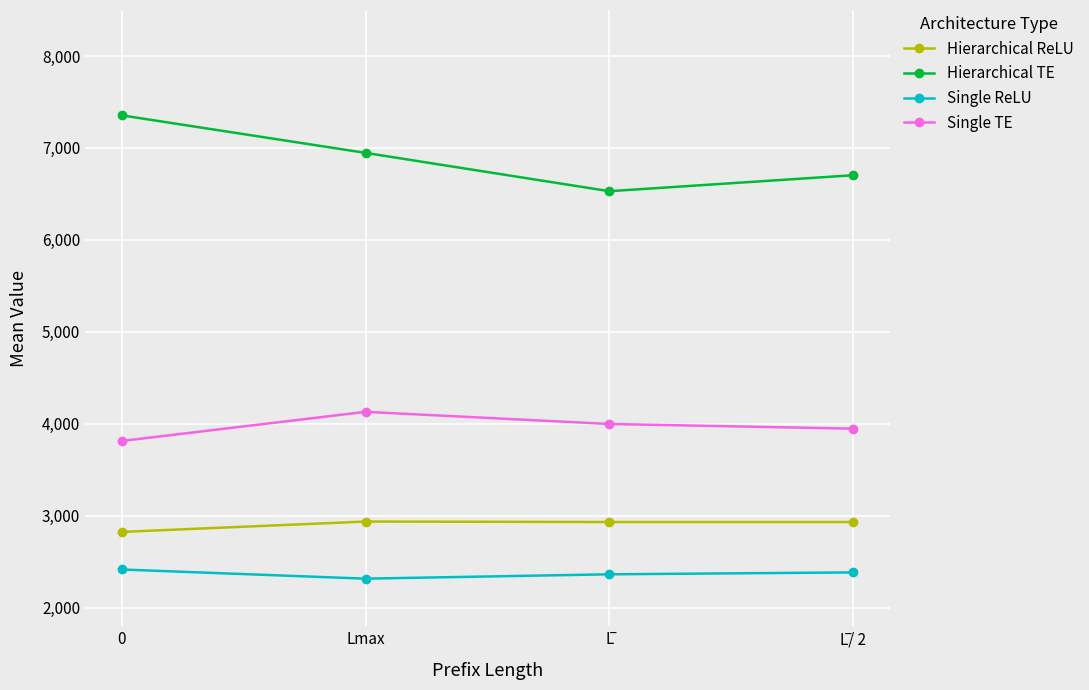

What is the average value of the Hierarchical ReLU series?

2907.7